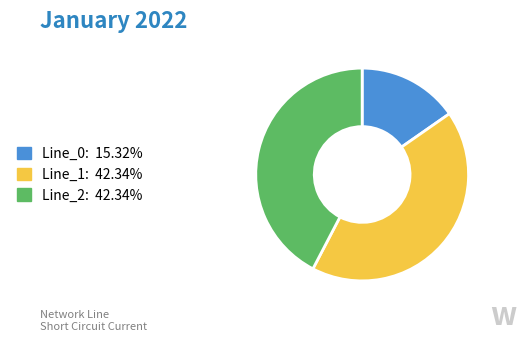

Does Line_2 account for over 50% of the chart?

No